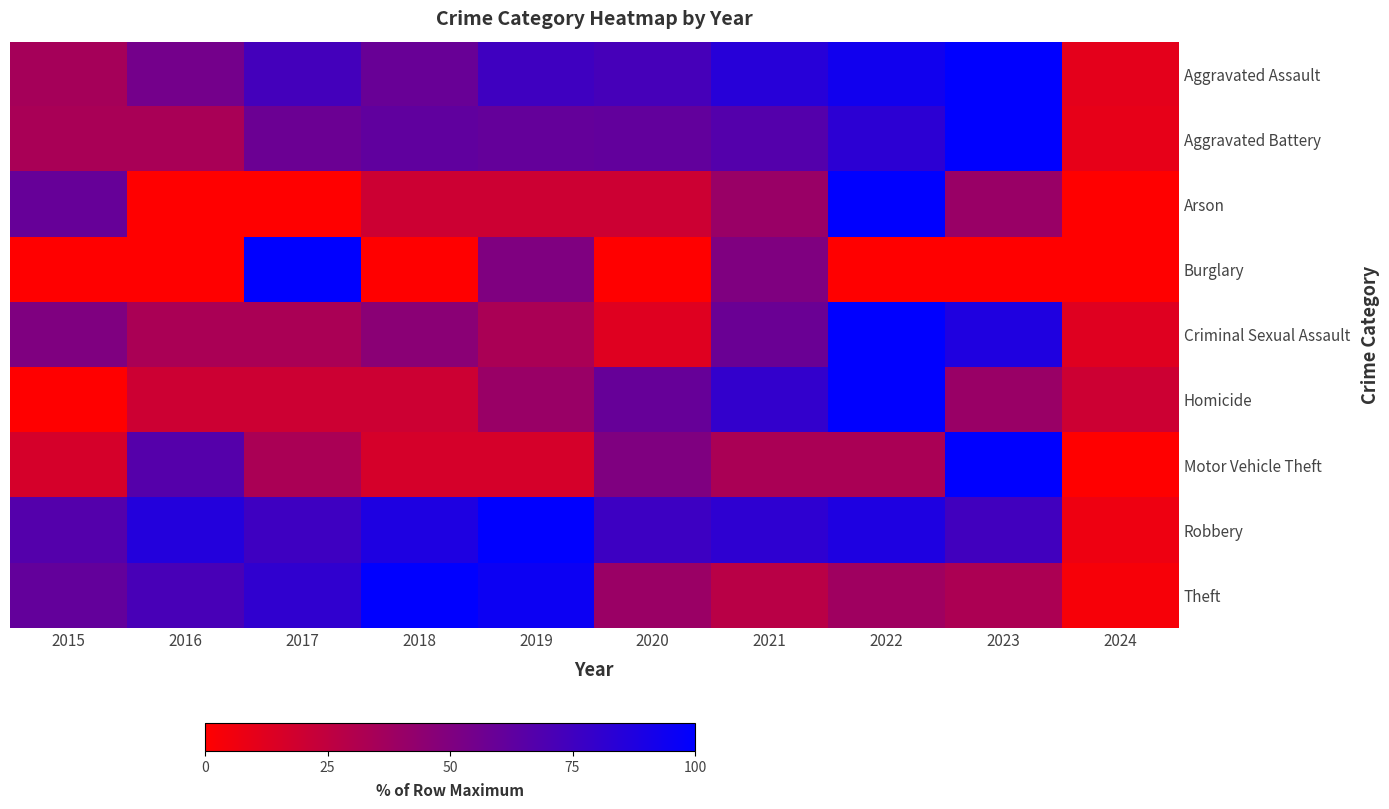

What is the difference between the highest and lowest values at 2016?

86.3